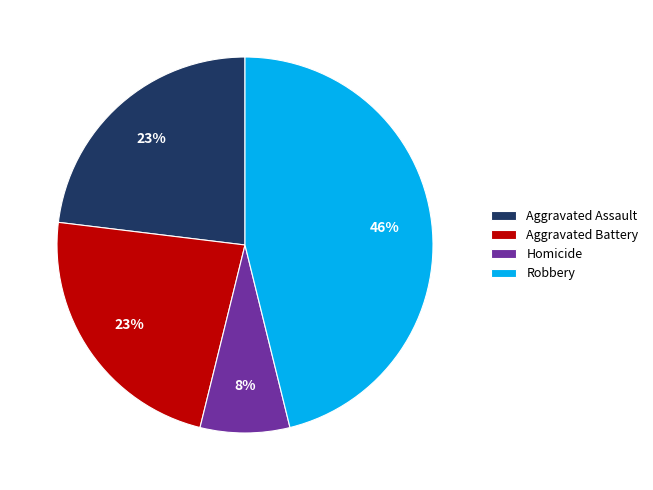

To the nearest percent, what percentage of the pie is Aggravated Battery?

23%